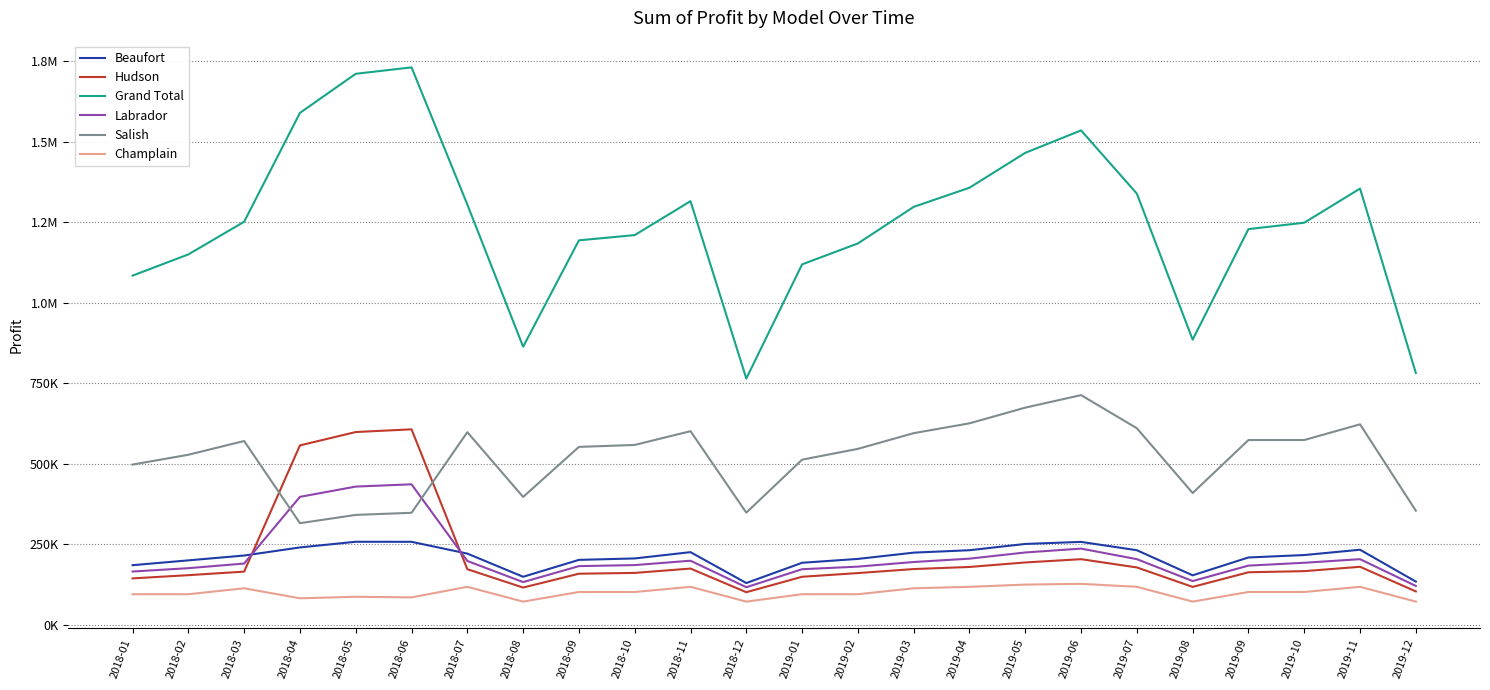

Reading left to right, what are all the values shown in this chart?

Beaufort: 184500.0	199500.0	214500.0	239656.2	257288.8	257103.0	220500.0	148500.0	201000.0	205500.0	225000.0	129000.0	192000.0	204000.0	223500.0	231000.0	250500.0	256875.0	231000.0	153000.0	208500.0	216000.0	232500.0	133500.0
Hudson: 143500.0	153500.0	164500.0	556763.8	598225.0	606648.0	172000.0	115000.0	158000.0	160500.0	174000.0	100500.0	148500.0	160000.0	172500.0	179000.0	193000.0	203125.0	177500.0	117000.0	162500.0	166000.0	179500.0	103000.0
Grand Total: 1084250.0	1150150.0	1251650.0	1589882.5	1711361.2	1731285.0	1305200.0	863300.0	1193850.0	1210150.0	1315550.0	764500.0	1119200.0	1184250.0	1297850.0	1357350.0	1465750.0	1535437.5	1339000.0	885200.0	1228800.0	1248600.0	1354700.0	781600.0
Labrador: 164800.0	175200.0	189600.0	396845.0	428747.5	435805.5	197600.0	132000.0	181600.0	184800.0	198400.0	116000.0	172000.0	180000.0	194400.0	204800.0	224000.0	236000.0	203200.0	135200.0	183200.0	192000.0	203200.0	120000.0
Salish: 497150.0	527650.0	570350.0	315018.8	340735.0	347317.5	597800.0	396500.0	552050.0	558150.0	600850.0	347700.0	512400.0	545950.0	594750.0	625250.0	674050.0	712937.5	610000.0	408700.0	573400.0	573400.0	622200.0	353800.0
Champlain: 94300.0	94300.0	112700.0	81598.8	86365.0	84411.0	117300.0	71300.0	101200.0	101200.0	117300.0	71300.0	94300.0	94300.0	112700.0	117300.0	124200.0	126500.0	117300.0	71300.0	101200.0	101200.0	117300.0	71300.0